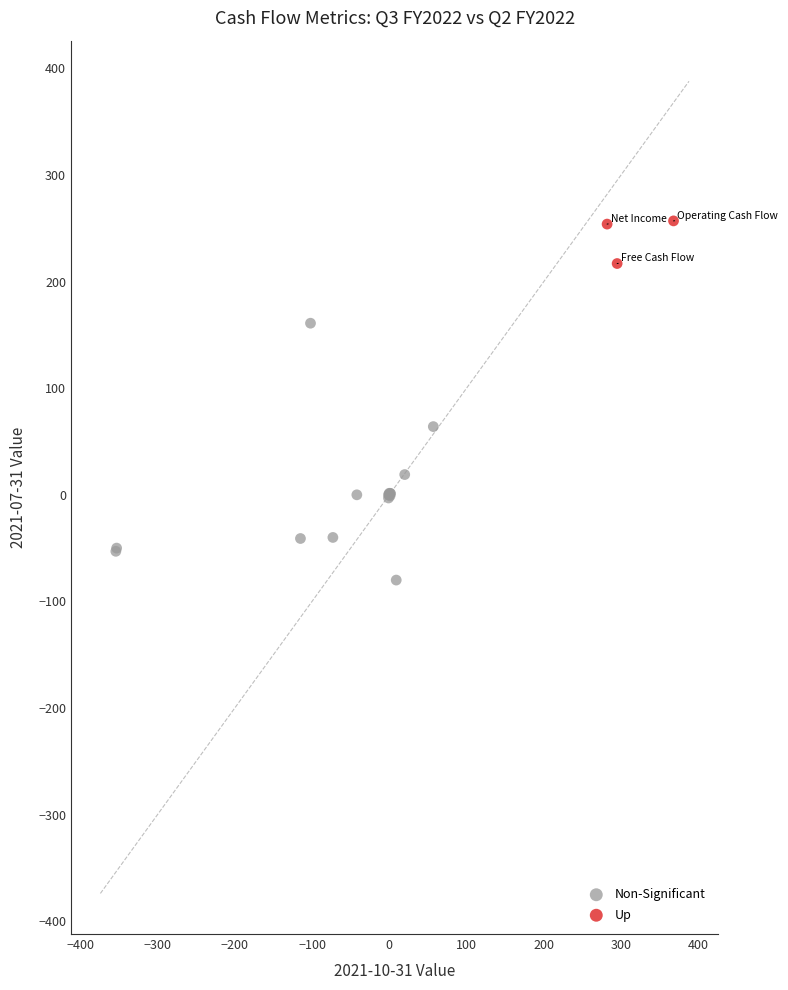

Which series has the widest spread of Y values?

Non-Significant